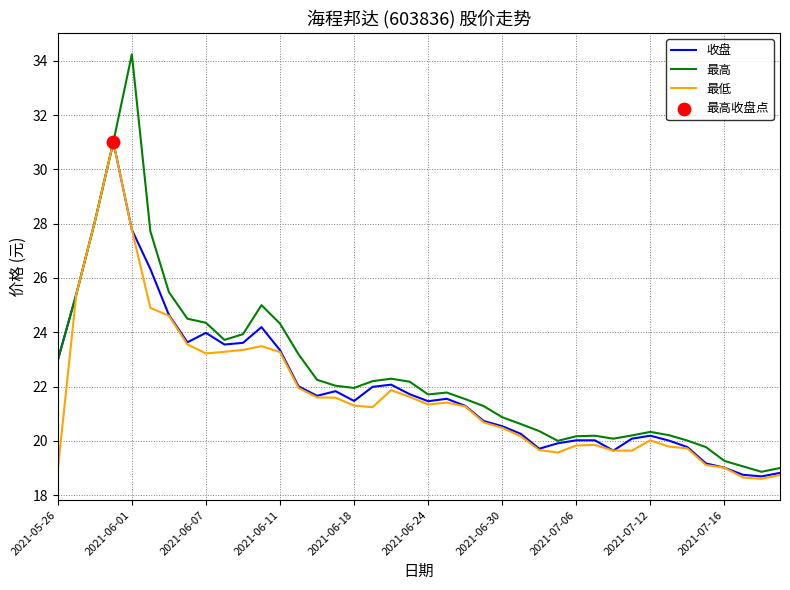

What is the lowest value of the 最高 series?

18.9